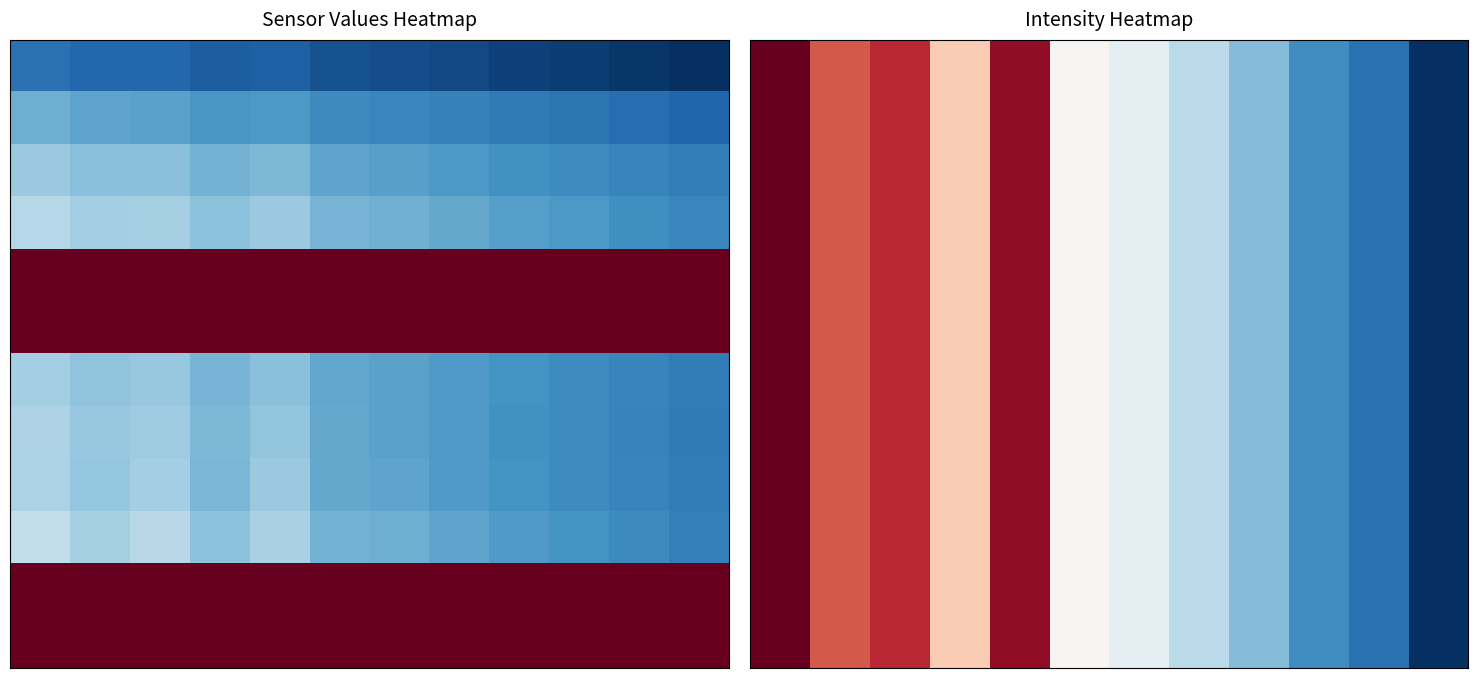

Which has a higher value, 7 or 10?

7